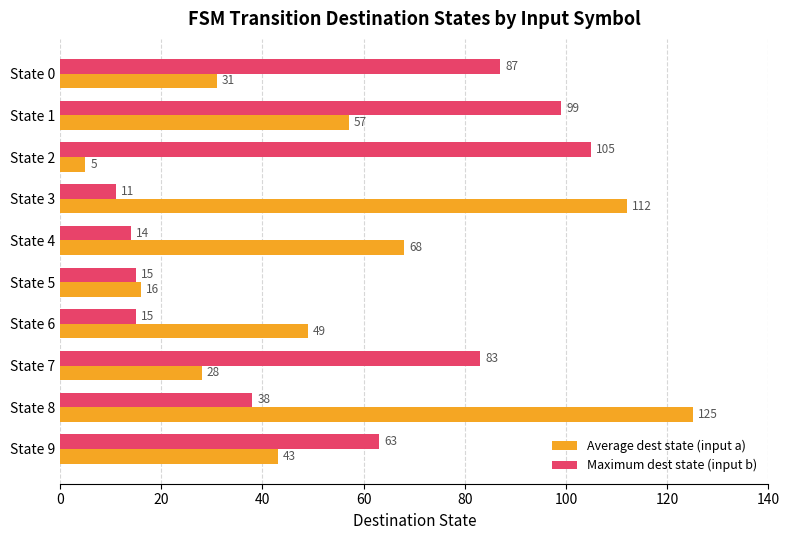

What value does the Maximum dest state (input b) series have at State 8?

38